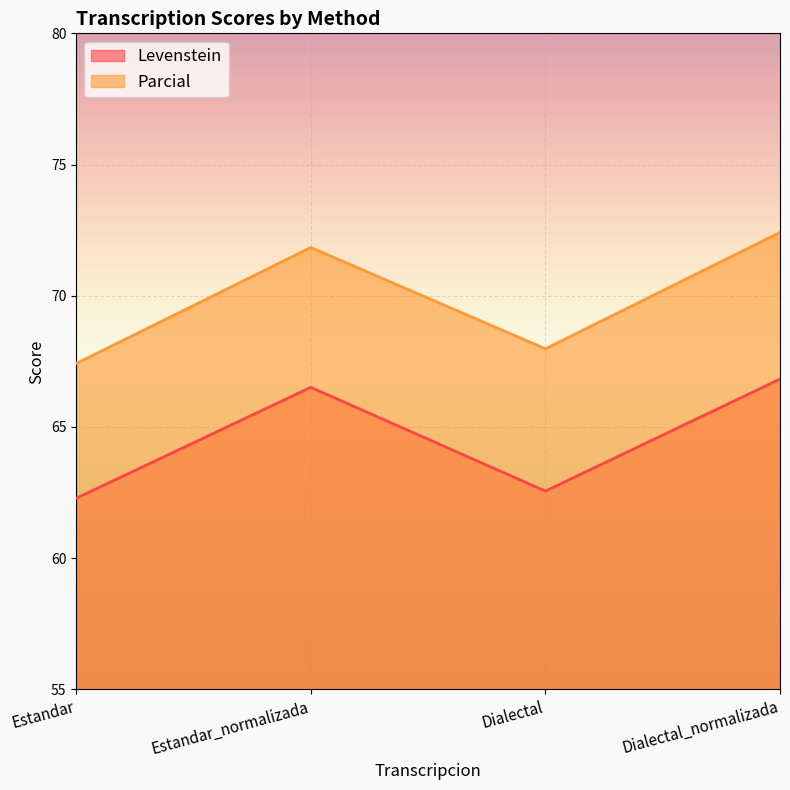

Between Estandar and Dialectal, which series saw the biggest shift?

Parcial